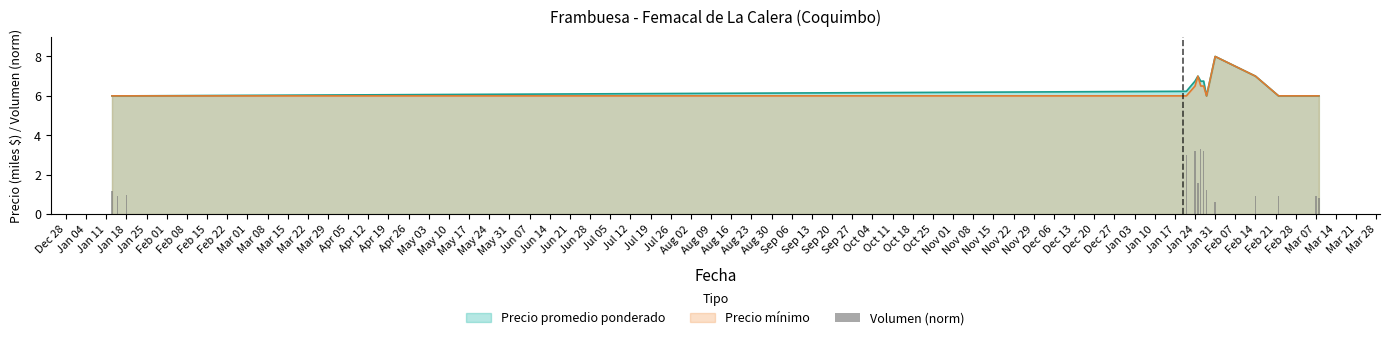

What is the difference between the second highest and minimum values?

2.6